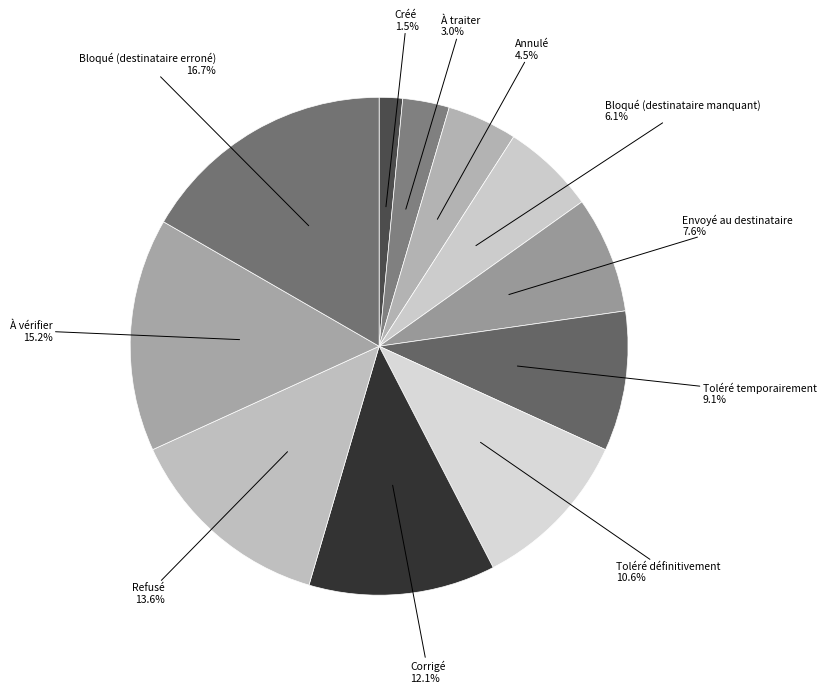

Is there a majority slice in this chart?

No